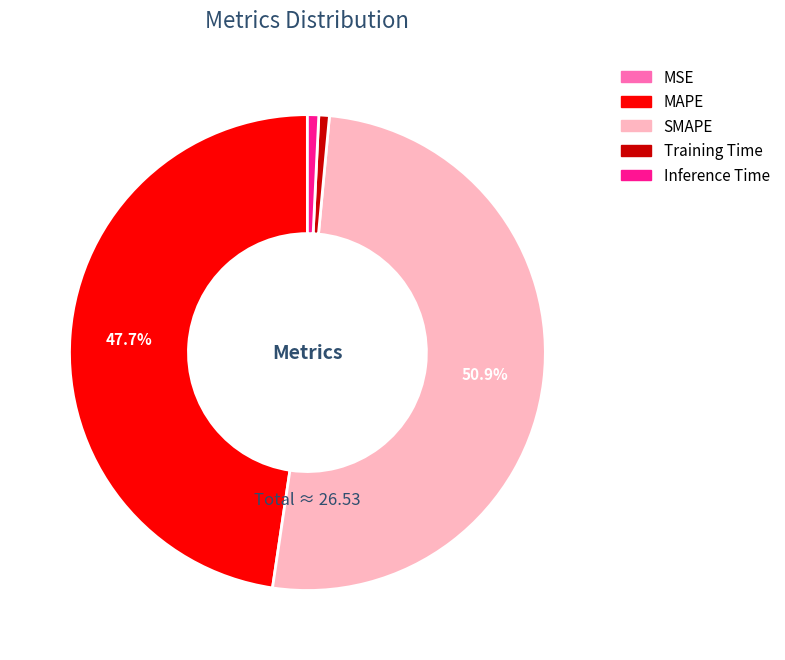

To the nearest percent, what is the difference between the largest and smallest slice percentages?

51%